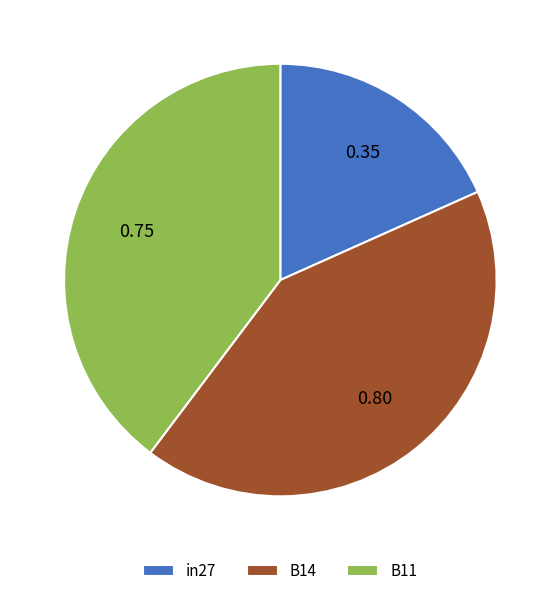

Is the sum of B11 and B14 greater than half?

Yes